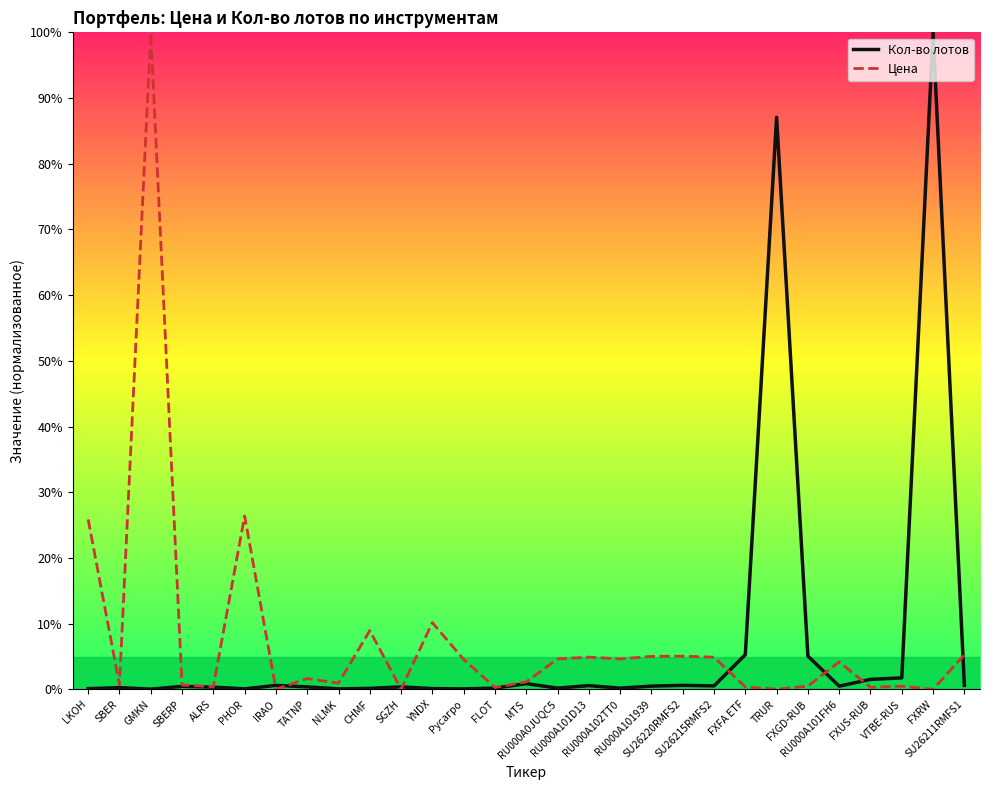

Is this an area chart (filled region under the line)?

No